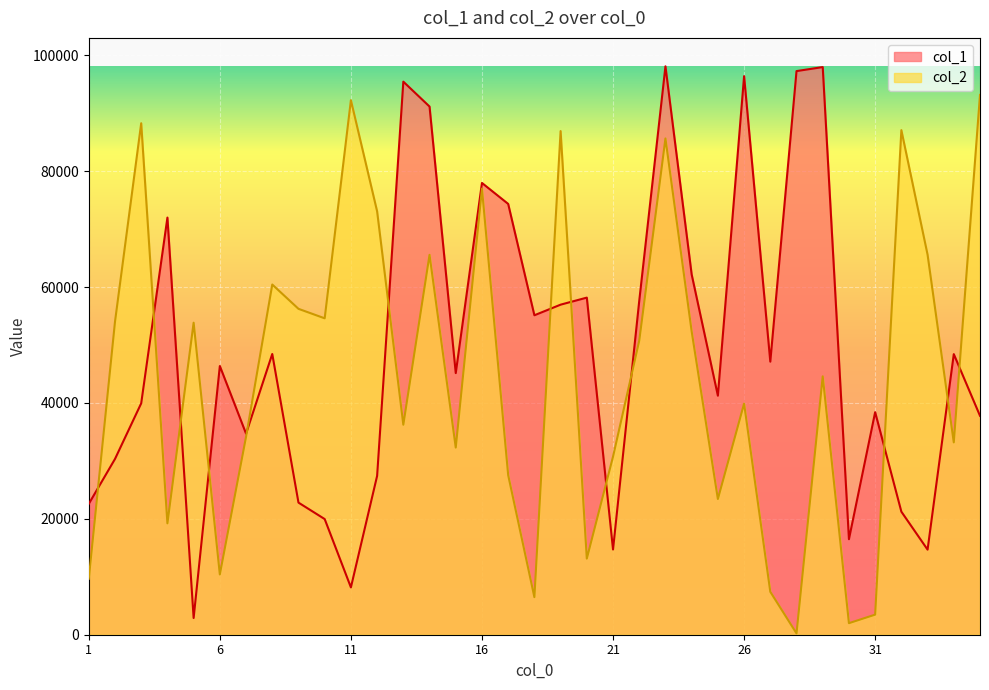

How many distinct data groups are displayed?

2